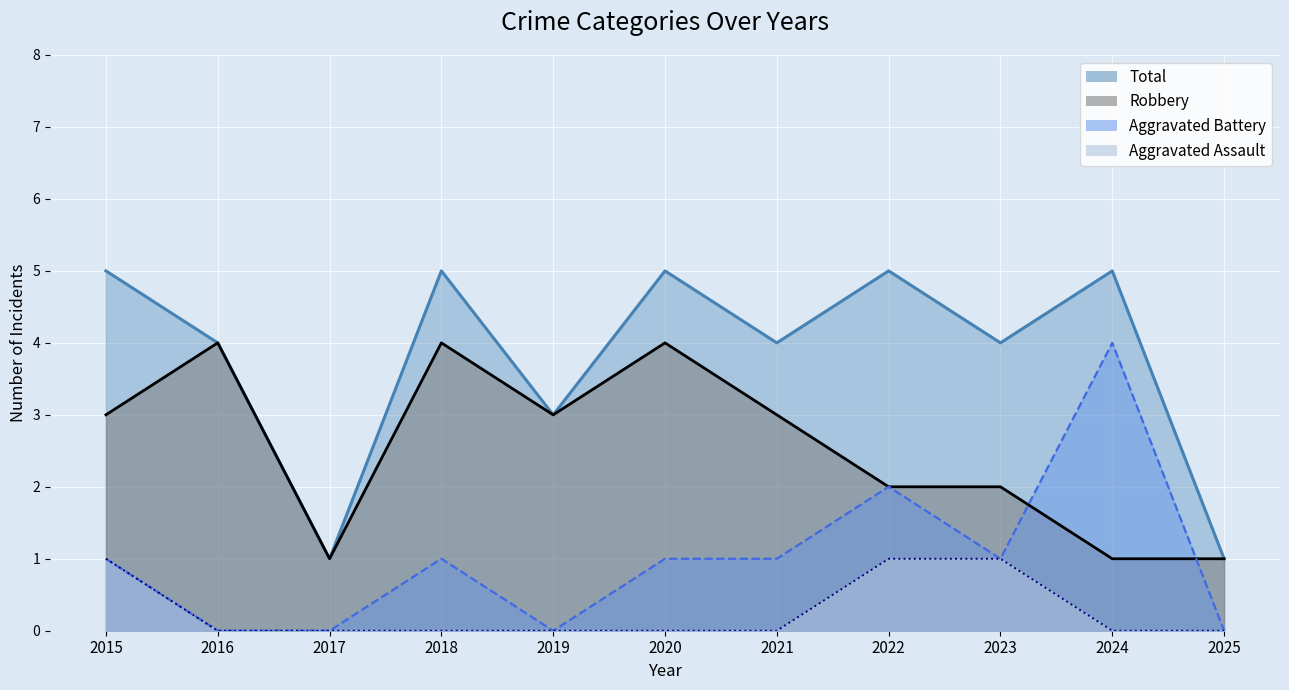

True or false: Total and Robbery intersect in this chart.

False